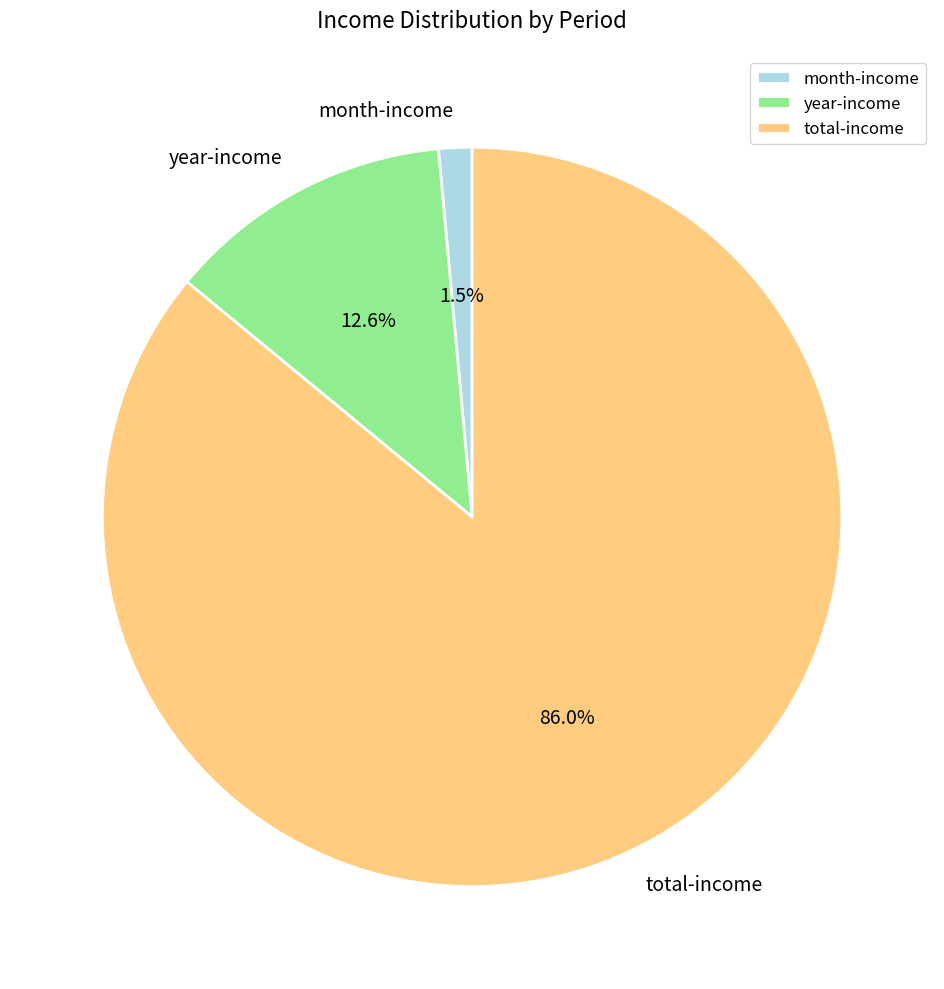

Is the sum of month-income and year-income greater than half?

No